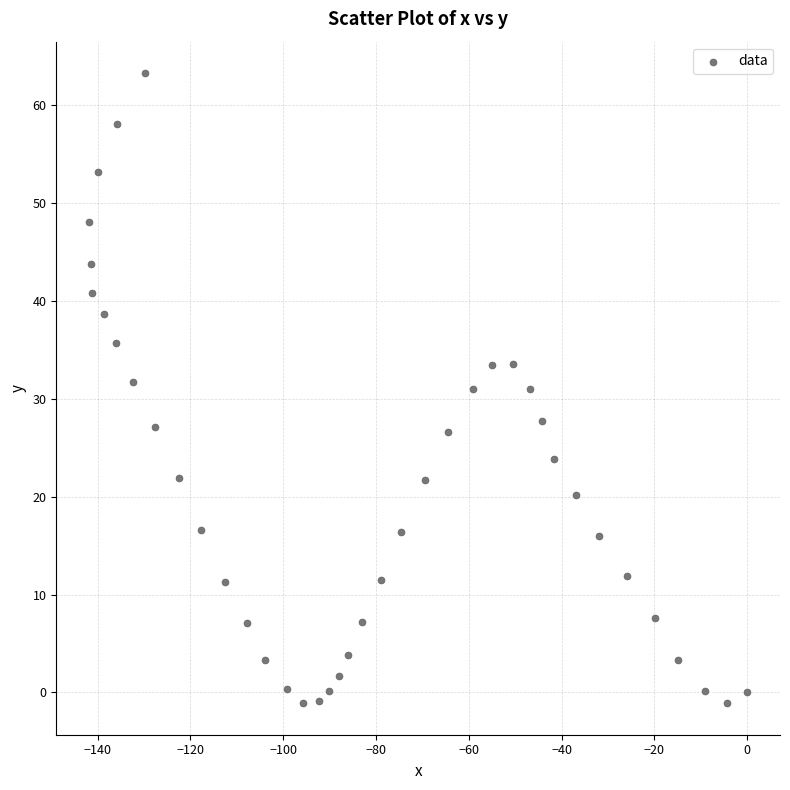

What is the range of X values (max minus min)?

141.8